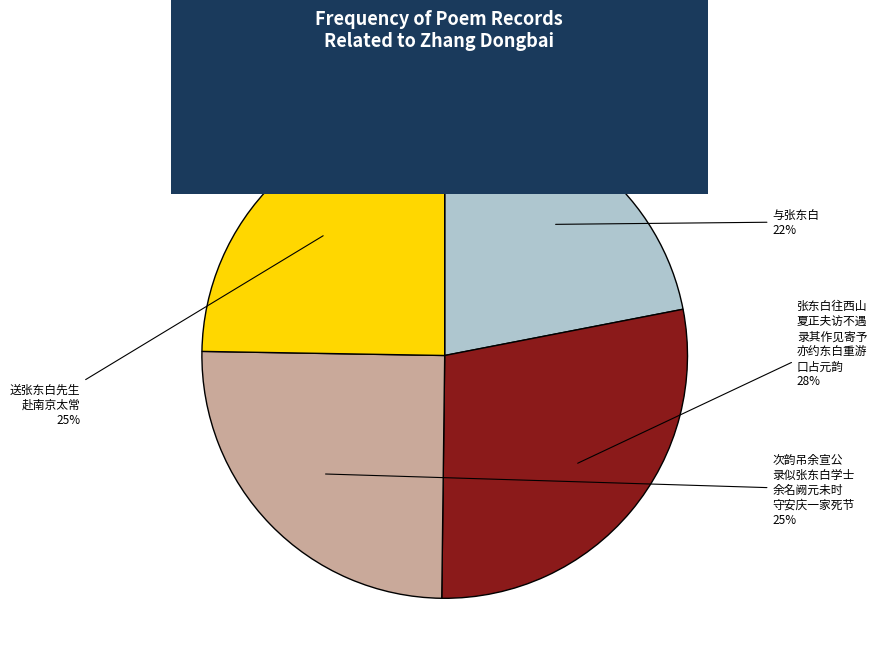

Count the number of slices in the pie.

4